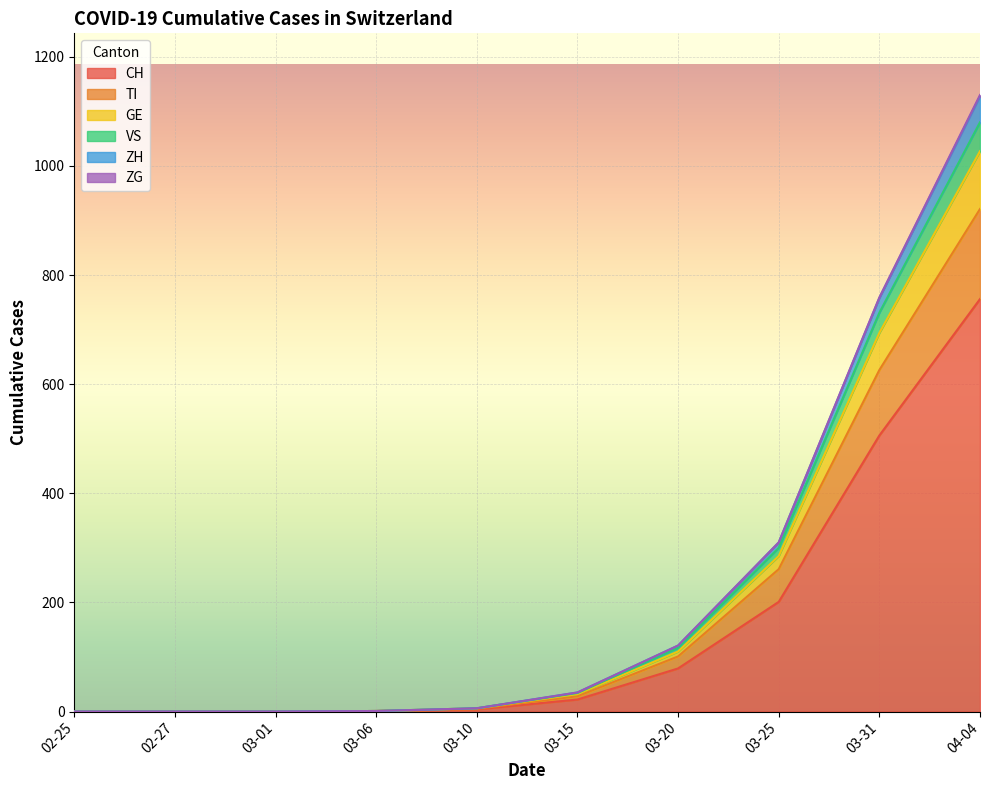

At which category is the sum across all series the highest?

04-04